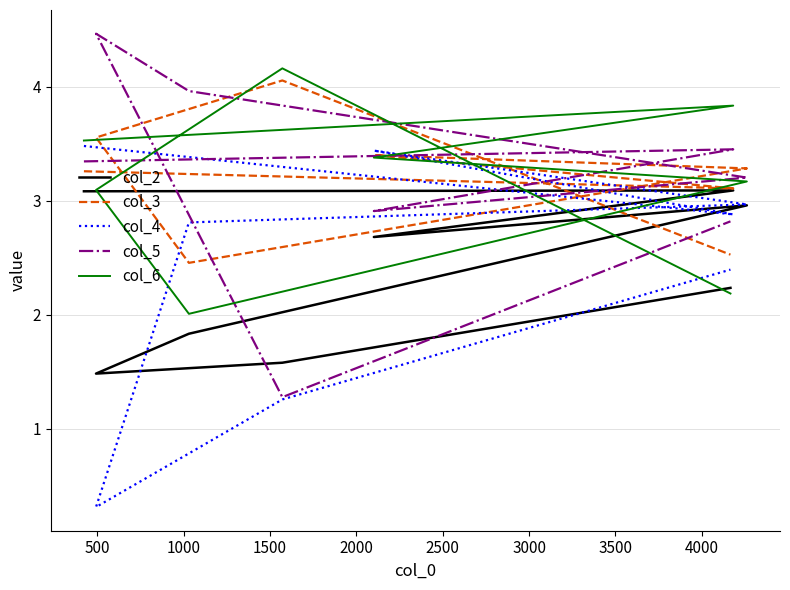

Reading right to left, extract all data points from this chart.

col_2: 2.2	1.6	1.5	1.8	3.0	2.7	3.1	3.1
col_3: 2.5	4.1	3.6	2.5	3.3	3.4	3.1	3.3
col_4: 2.4	1.3	0.3	2.8	3.0	3.4	2.9	3.5
col_5: 2.8	1.3	4.5	4.0	3.2	2.9	3.5	3.3
col_6: 2.2	4.2	3.1	2.0	3.2	3.4	3.8	3.5